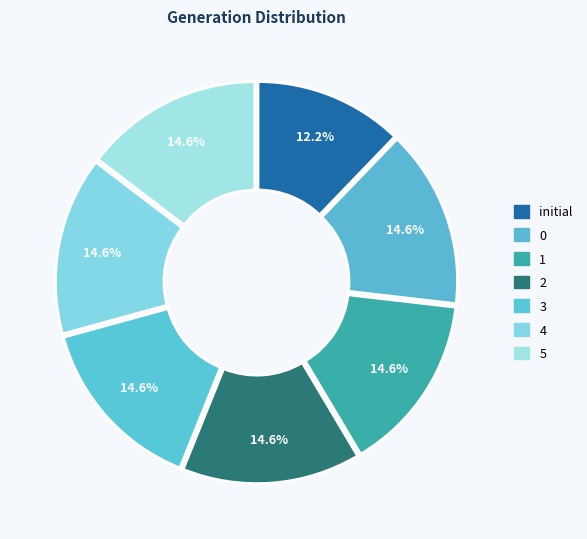

To the nearest percent, what is the combined percentage of 0 and initial?

27%